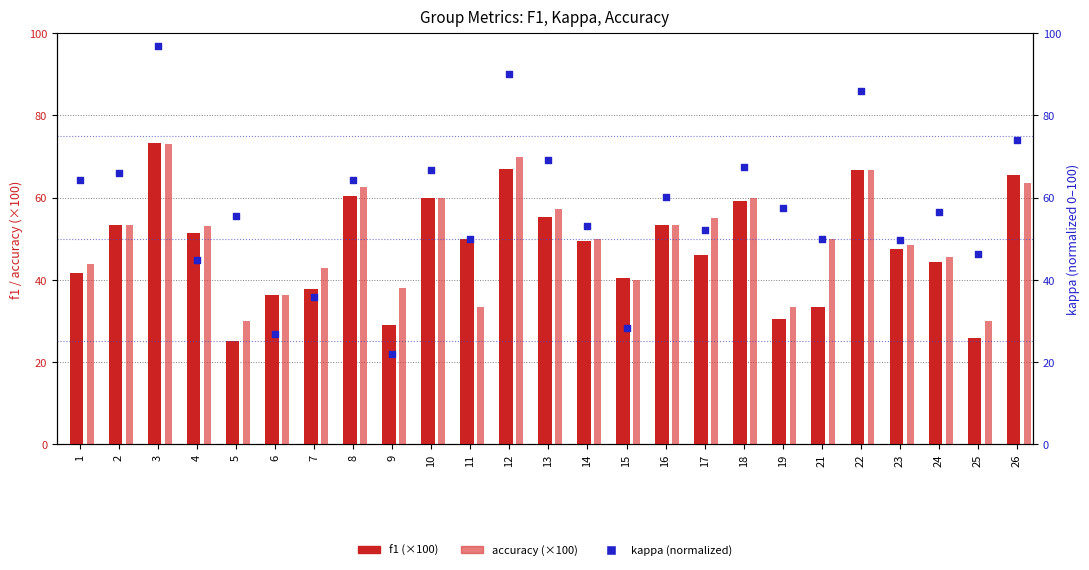

Is the value of kappa (norm) at 2 greater than the value of f1 at 16?

Yes